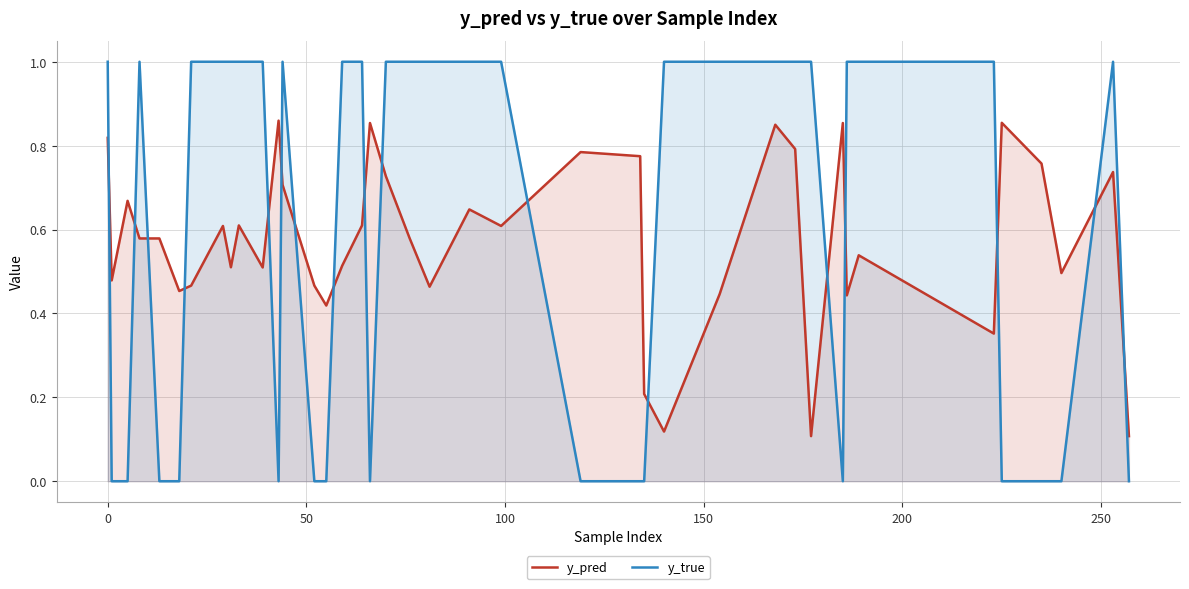

List the series in order of their peak value, highest first.

y_true, y_pred